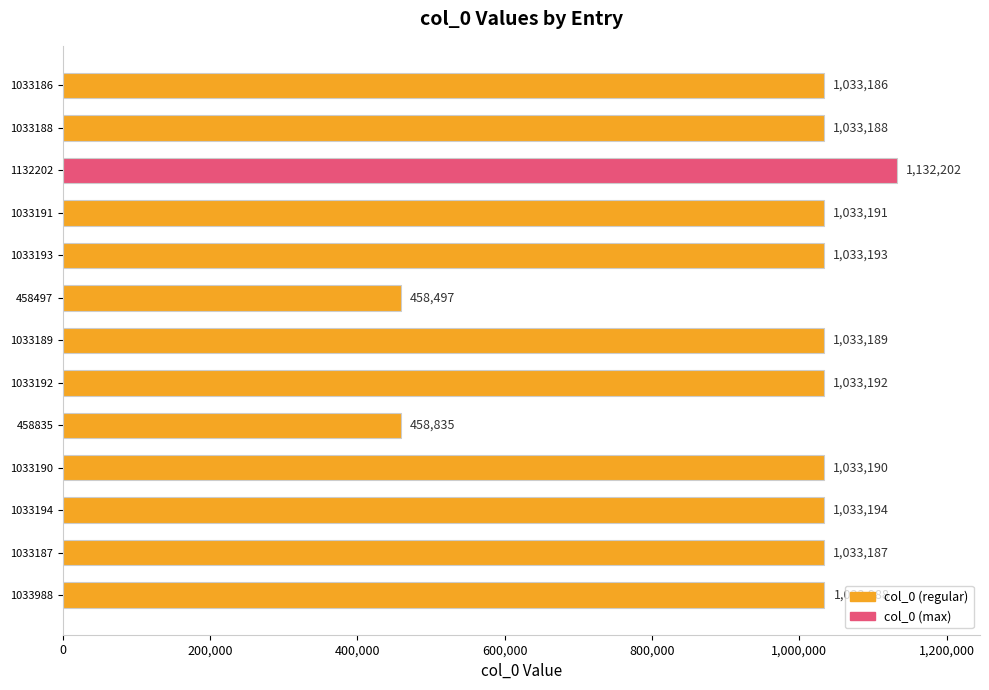

What is the difference between the maximum and minimum values?

673705